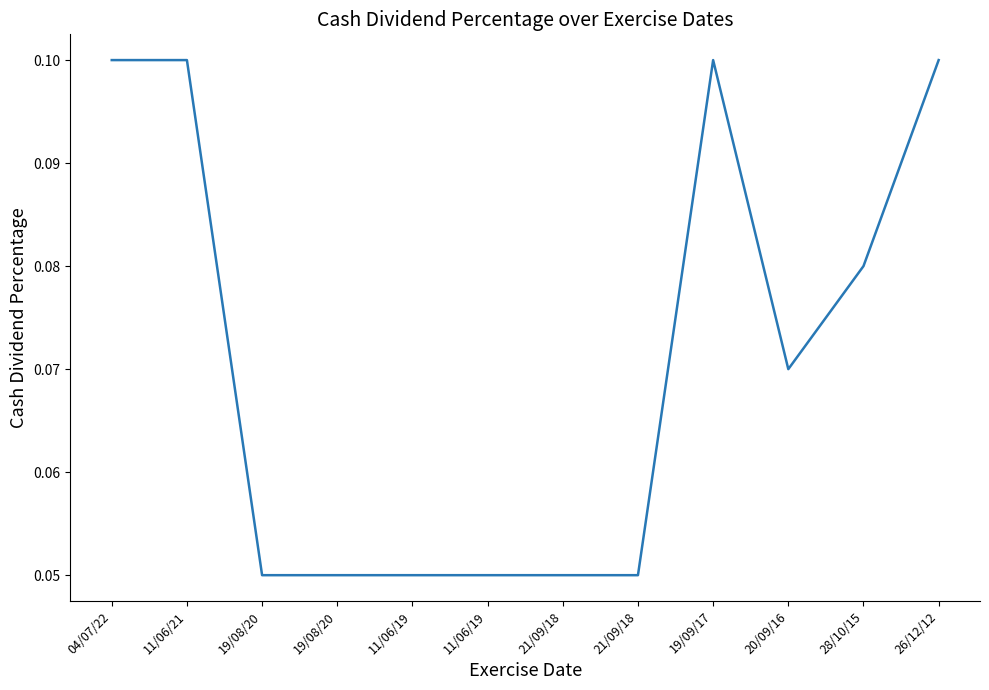

Is this an area chart (filled region under the line)?

No